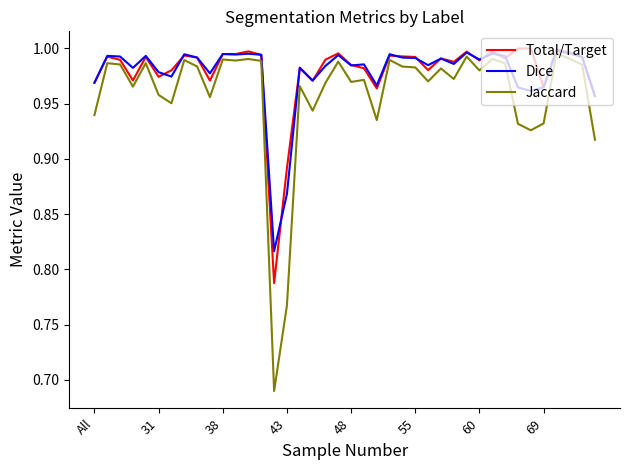

Which series has the widest spread of values?

Jaccard